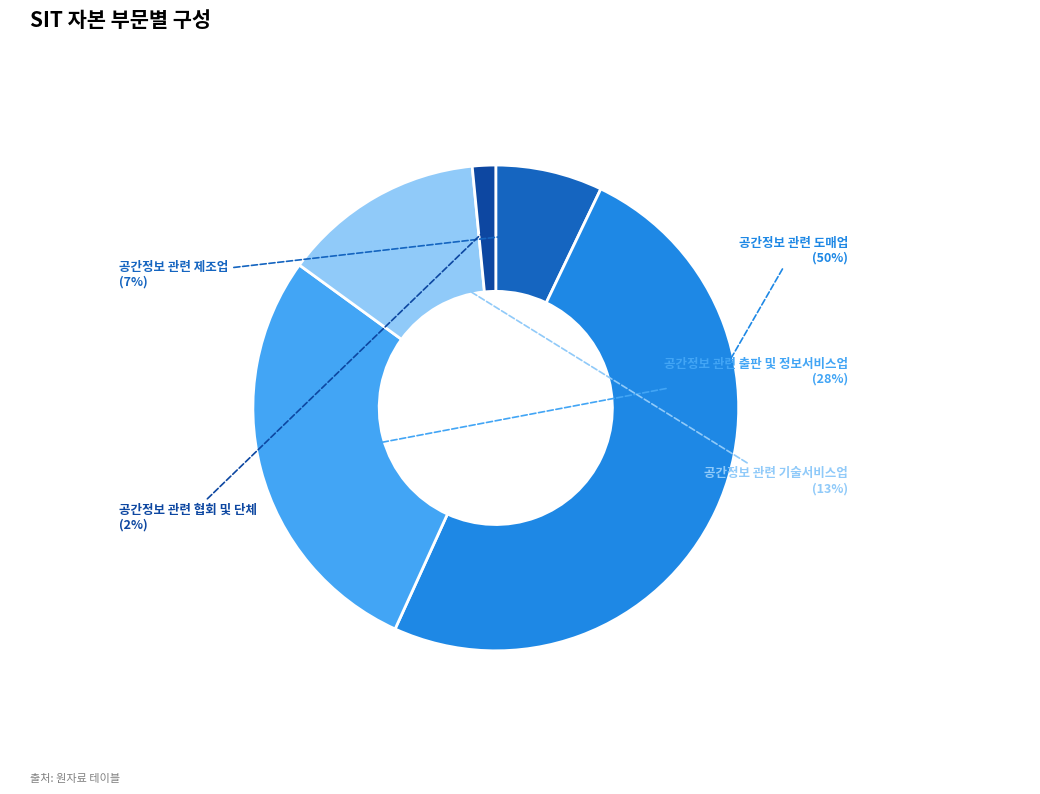

How many segments does this pie chart have?

5